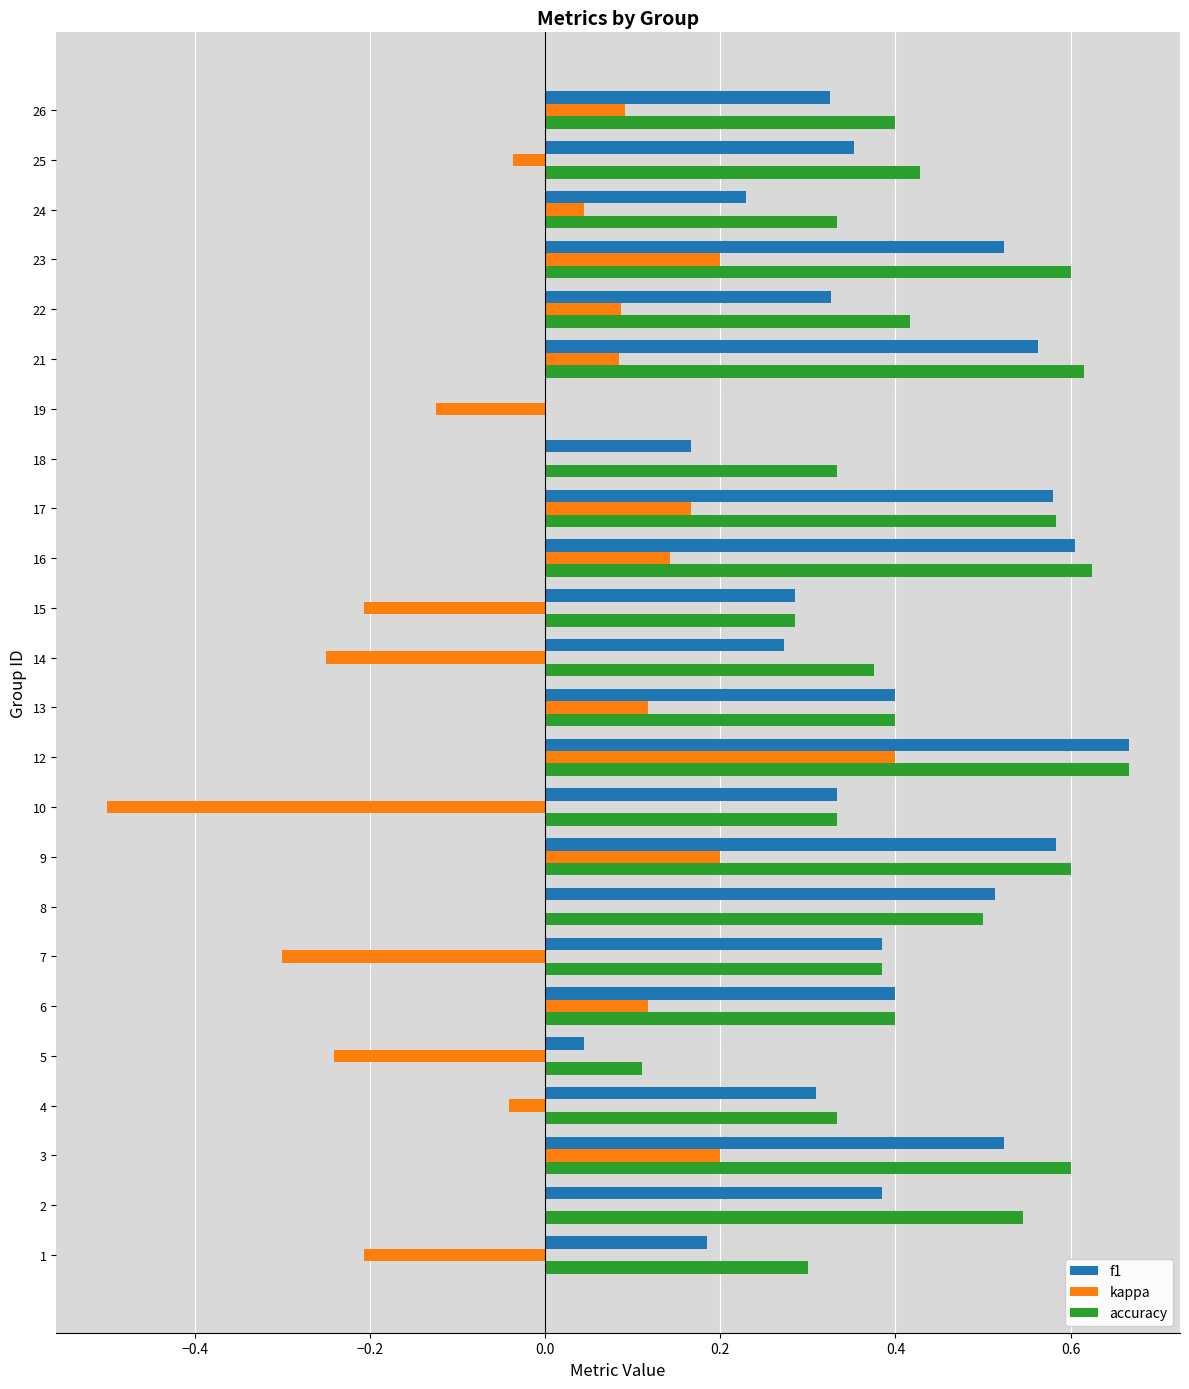

What is the total value across all series at 6?

0.9